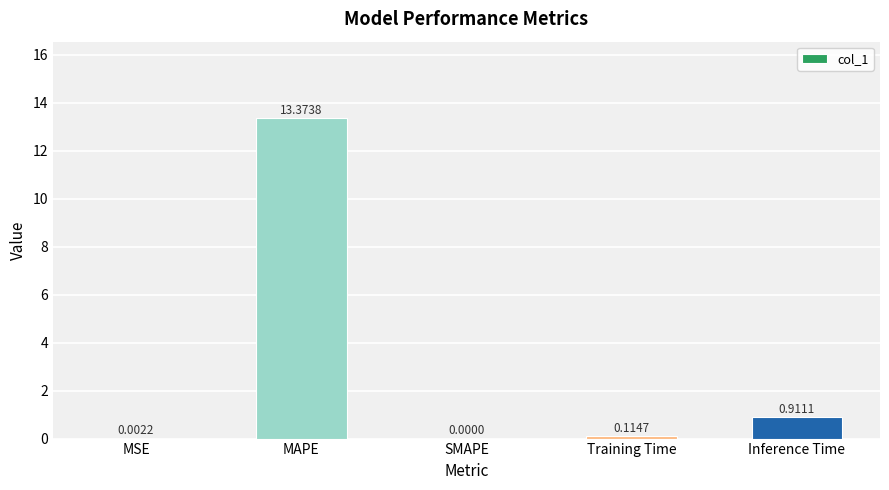

Which has a higher value, SMAPE or MAPE?

MAPE